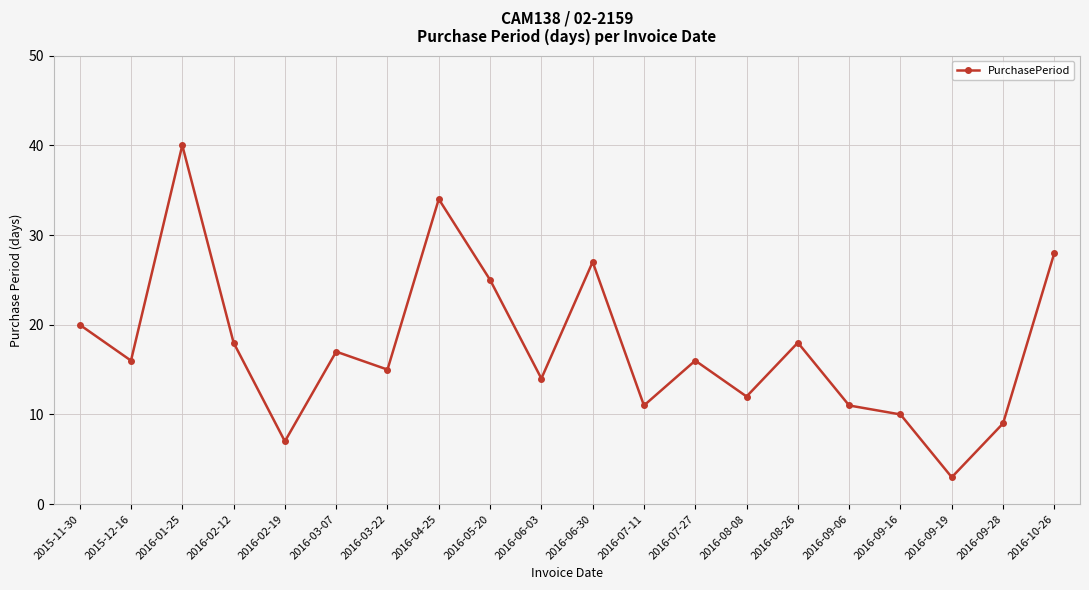

What position from the right is 2015-12-16?

19